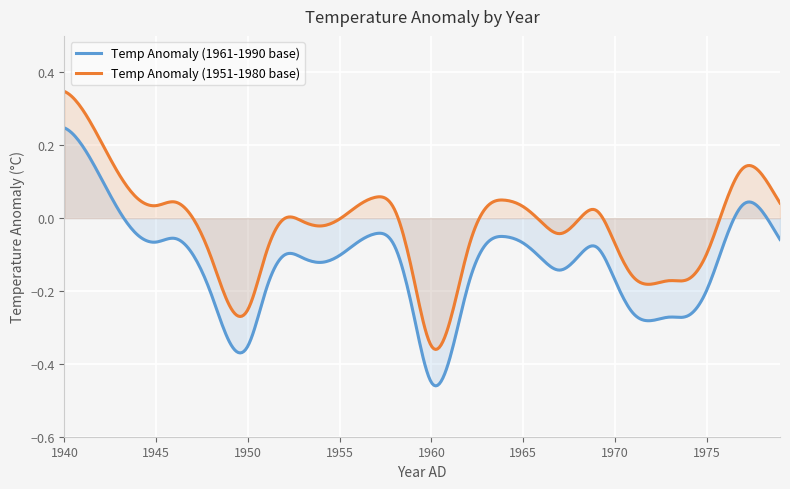

At which label is Temp Anomaly (1961-1990 base) closest to 0?

1943